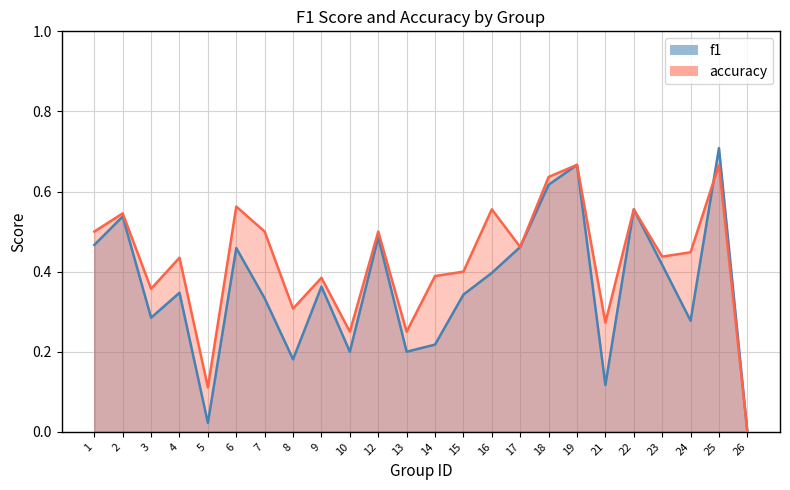

Where do f1 and accuracy first cross each other?

24 and 25